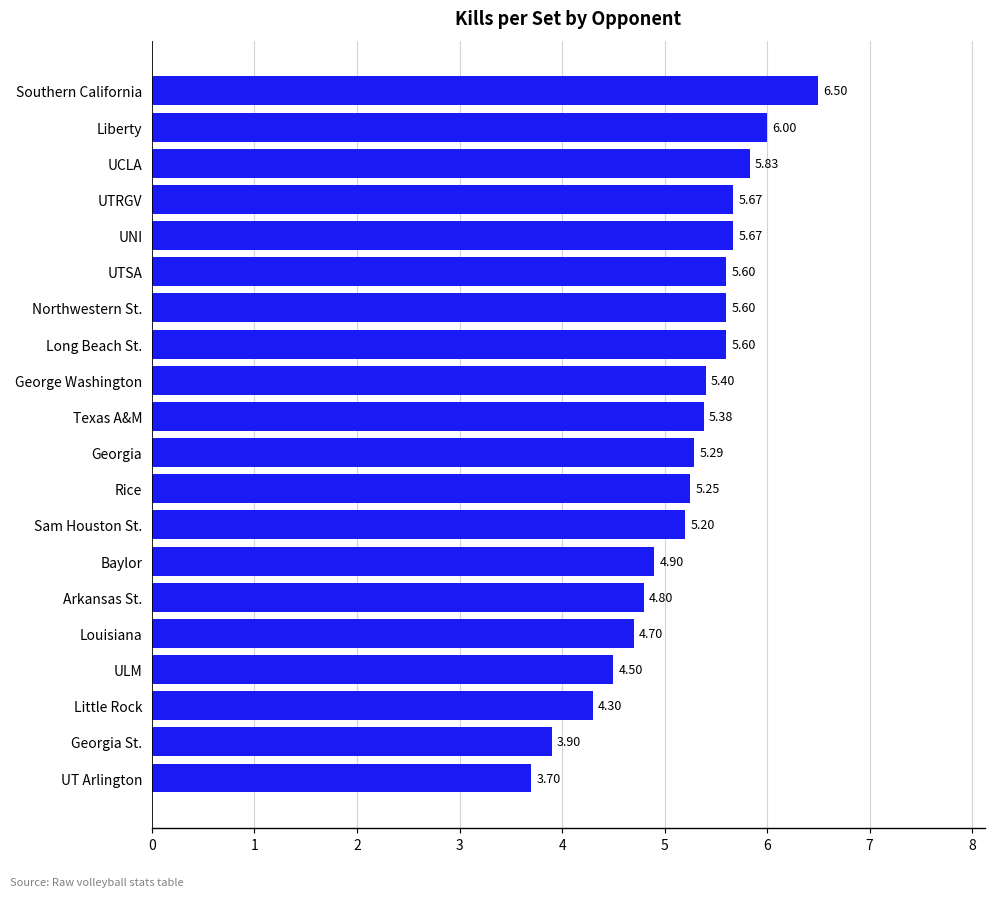

Where is the data nearest to the value 5?

Baylor